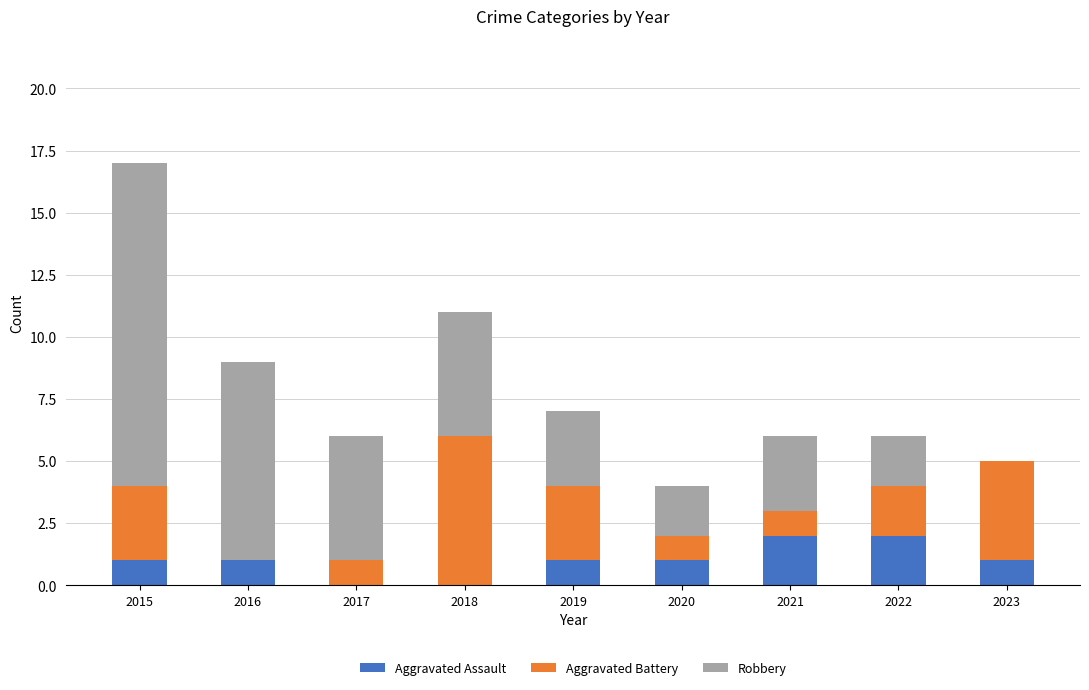

What is the total value across all series at 2019?

7